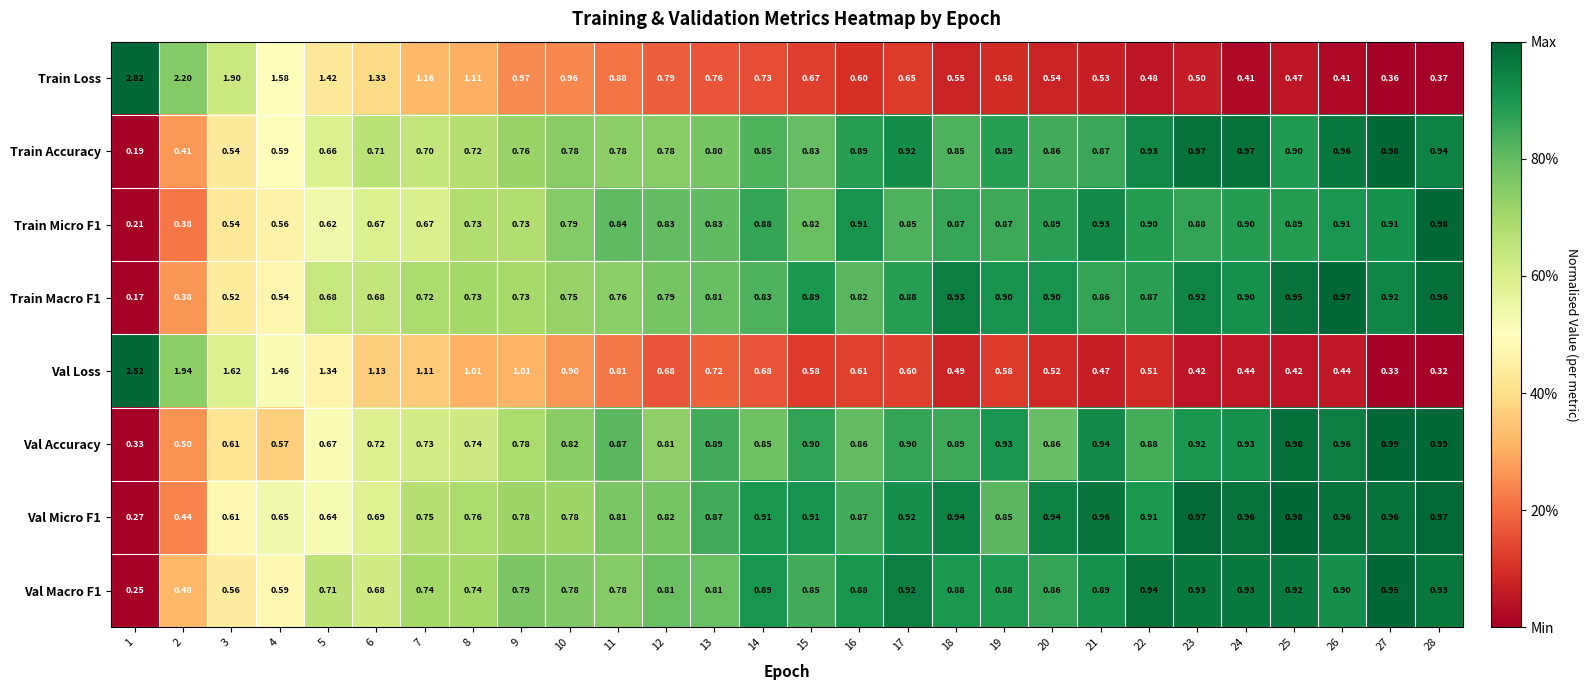

Which series changed the most between 20 and 23?

Train Accuracy